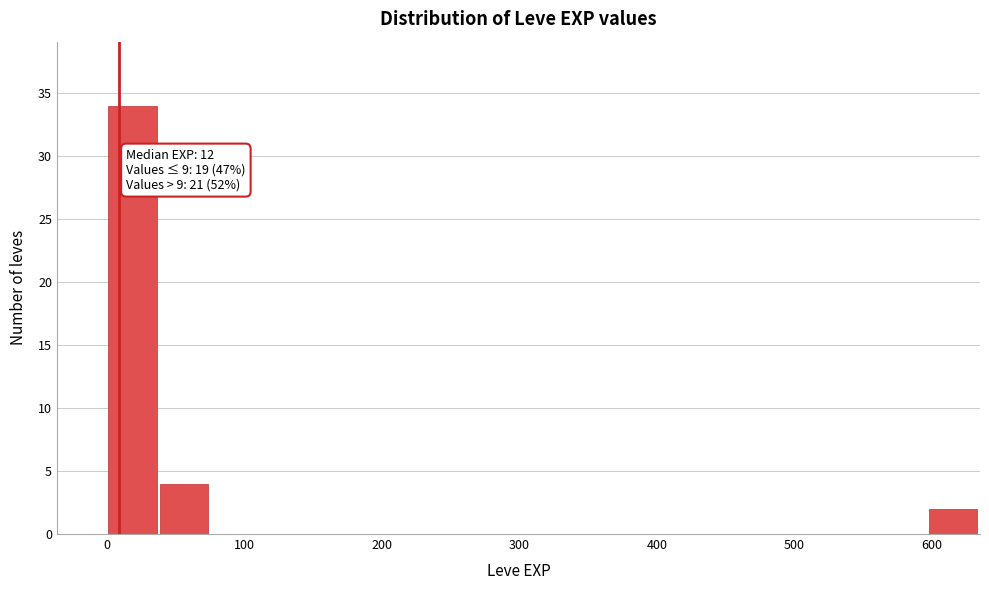

Around what value on the x-axis is the tallest bar? Give the approximate position of its centre, as read against the axis.

20